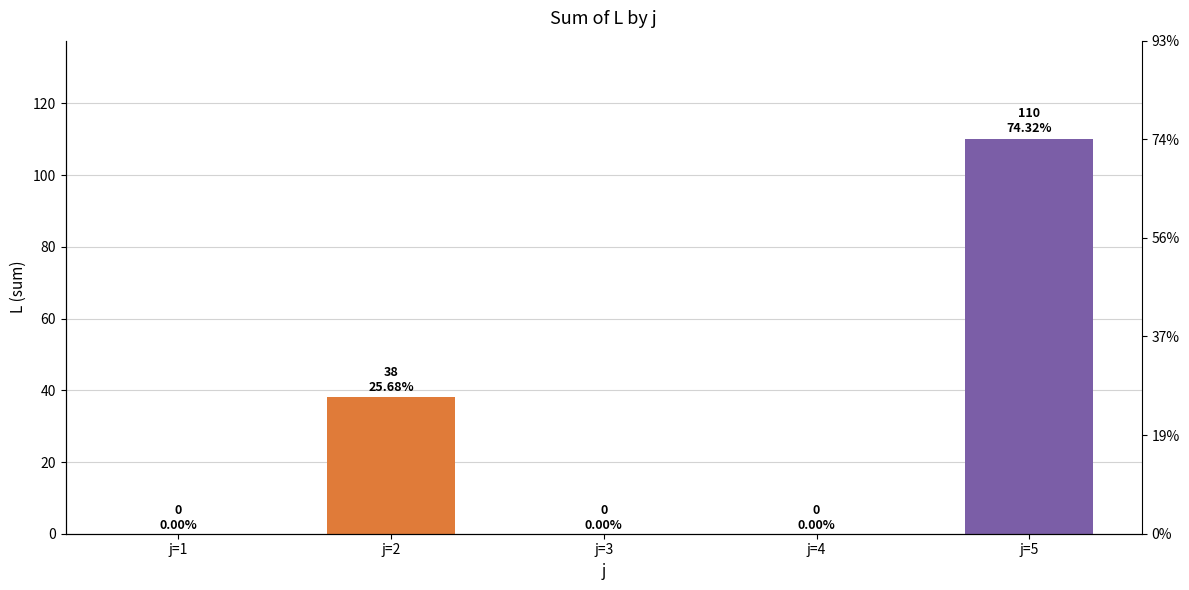

How many bars are there in total?

5